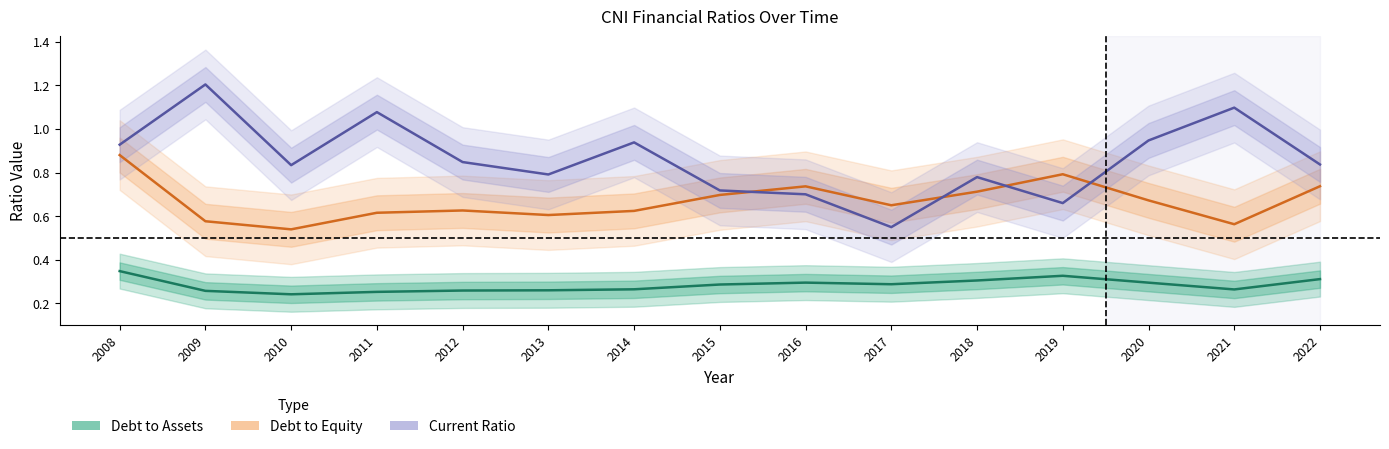

What is the spread (max minus min) of values at 2010?

0.6